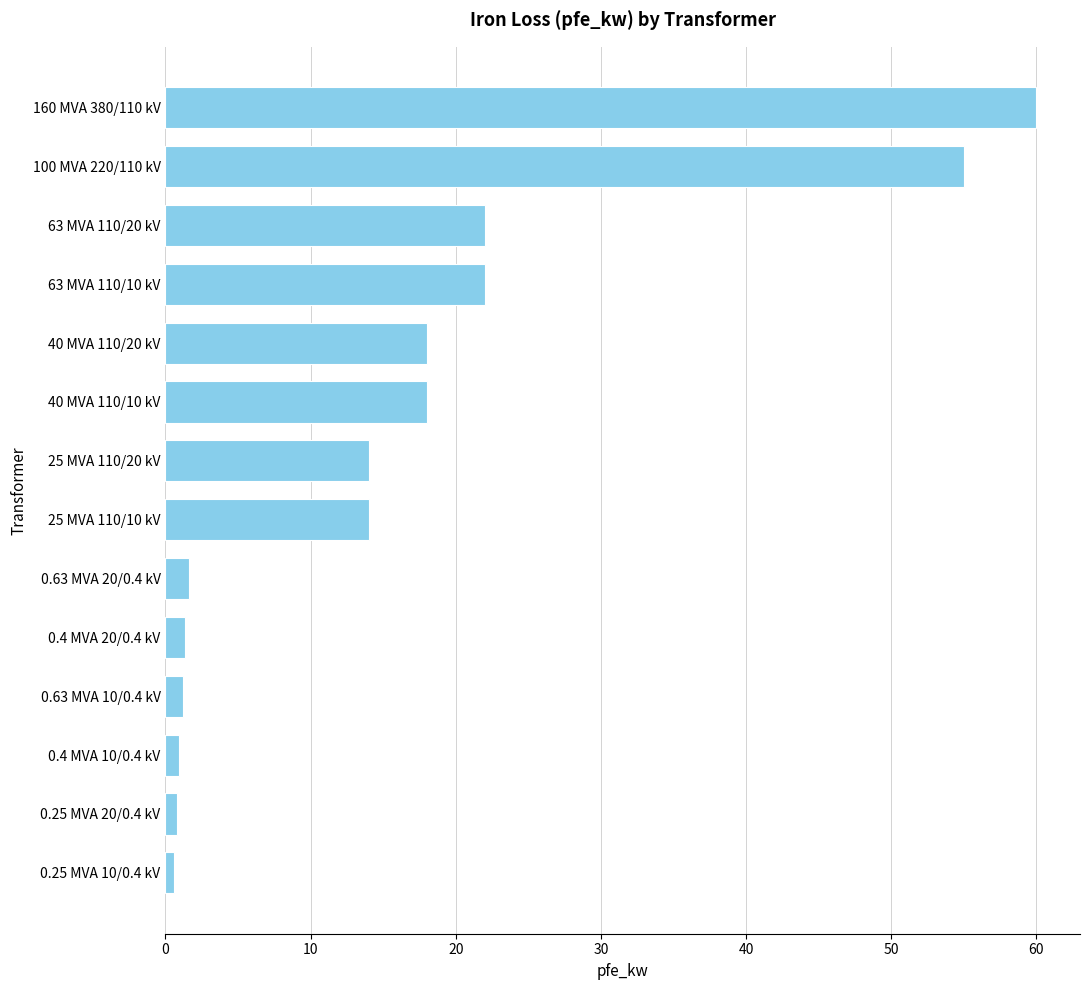

What is the approximate value at 100 MVA 220/110 kV?

55.0